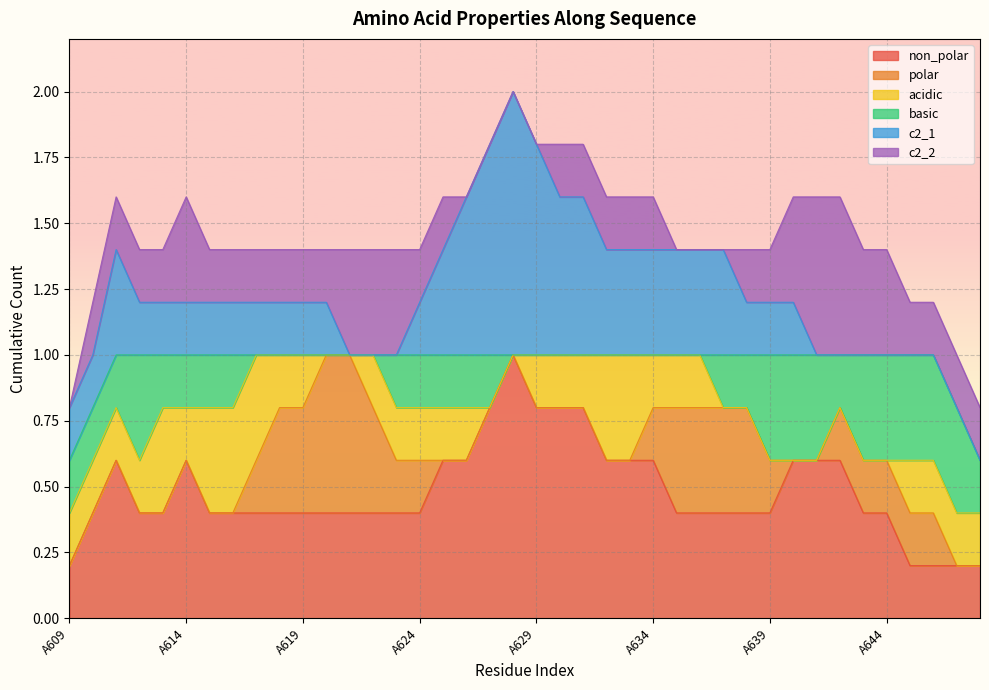

True or false: c2_1 and non_polar intersect in this chart.

False